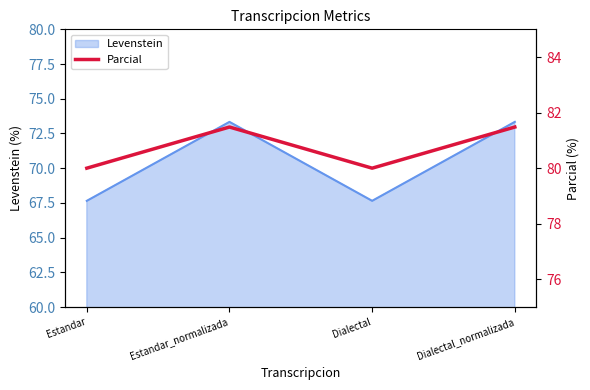

Reading left to right, what are all the values shown in this chart?

Estandar=80.0	Estandar_normalizada=81.5	Dialectal=80.0	Dialectal_normalizada=81.5